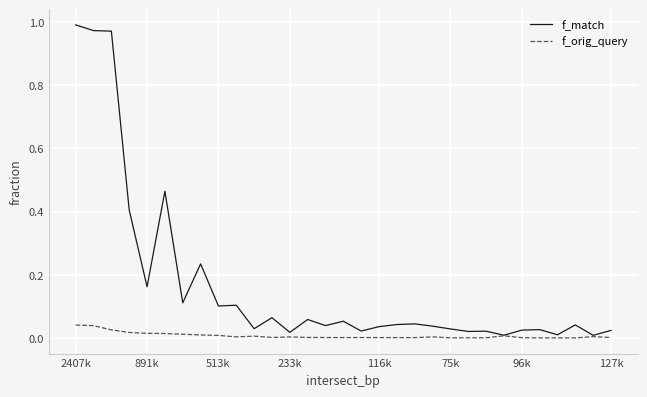

Which series has the widest spread of values?

f_match